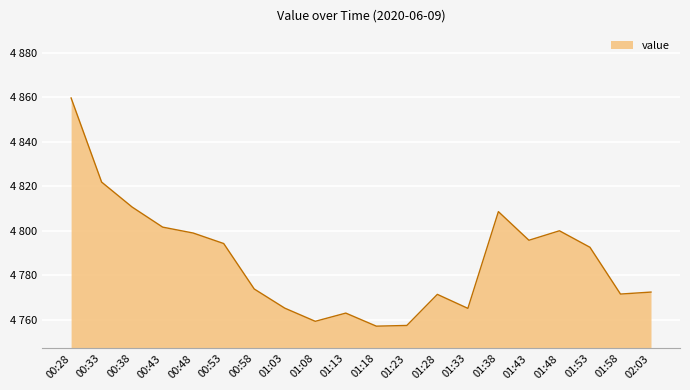

Does the chart have visible grid lines?

Yes